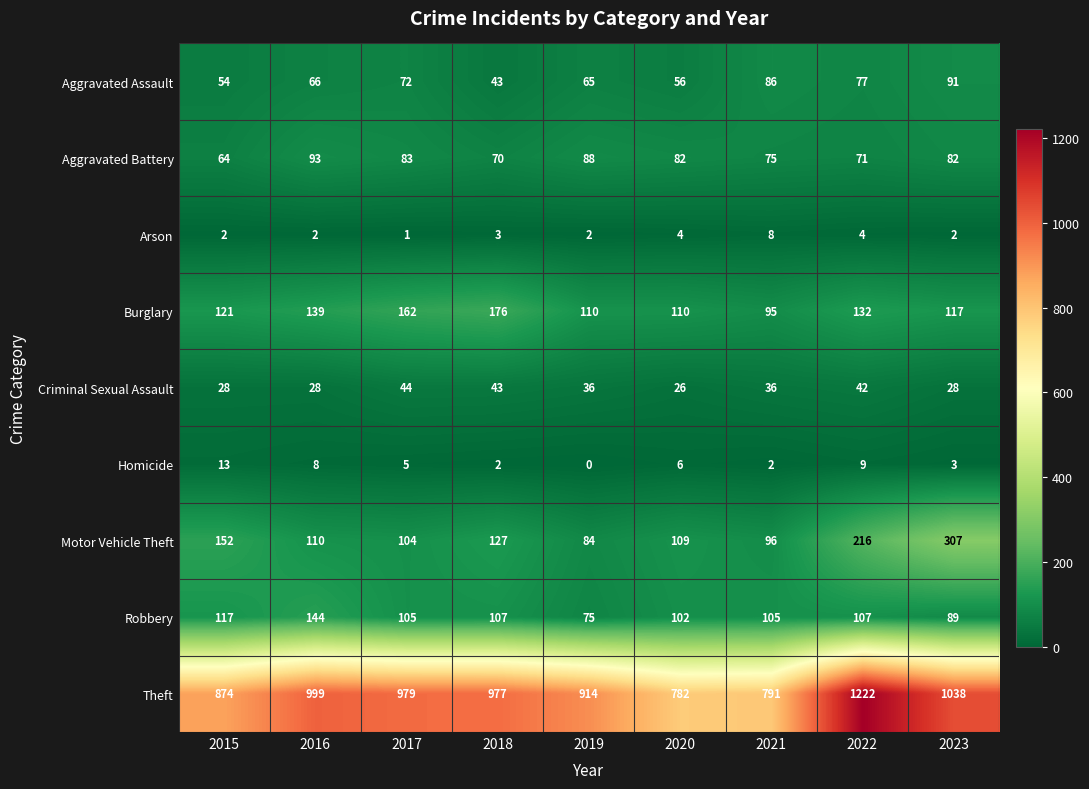

At which category is the sum across all series the highest?

2022